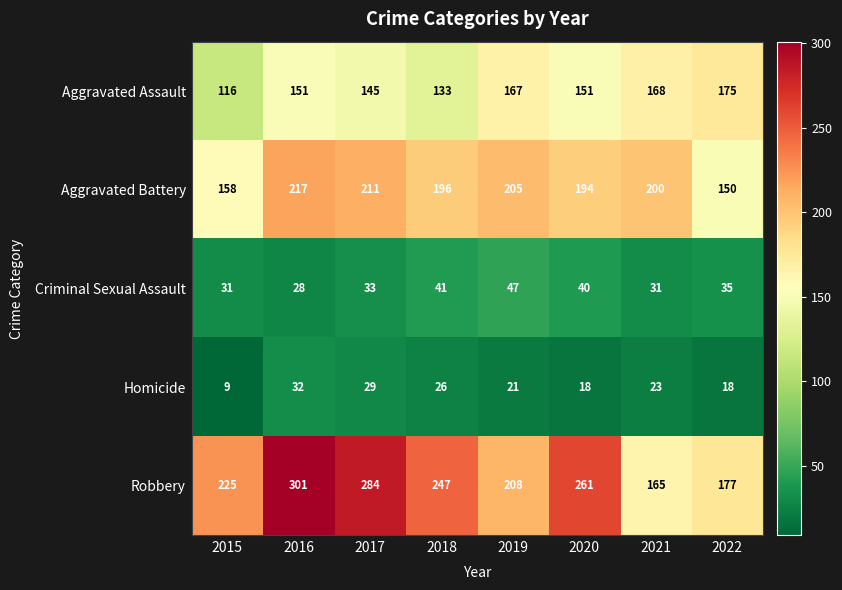

Which series has the largest range (max minus min)?

Robbery